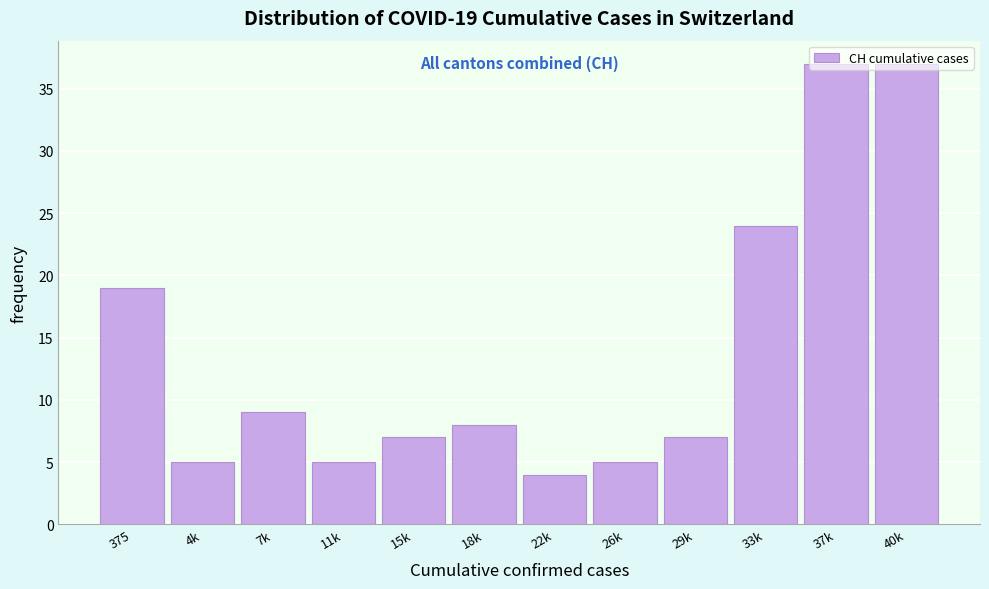

True or false: the data shows 2 at 26k.

False